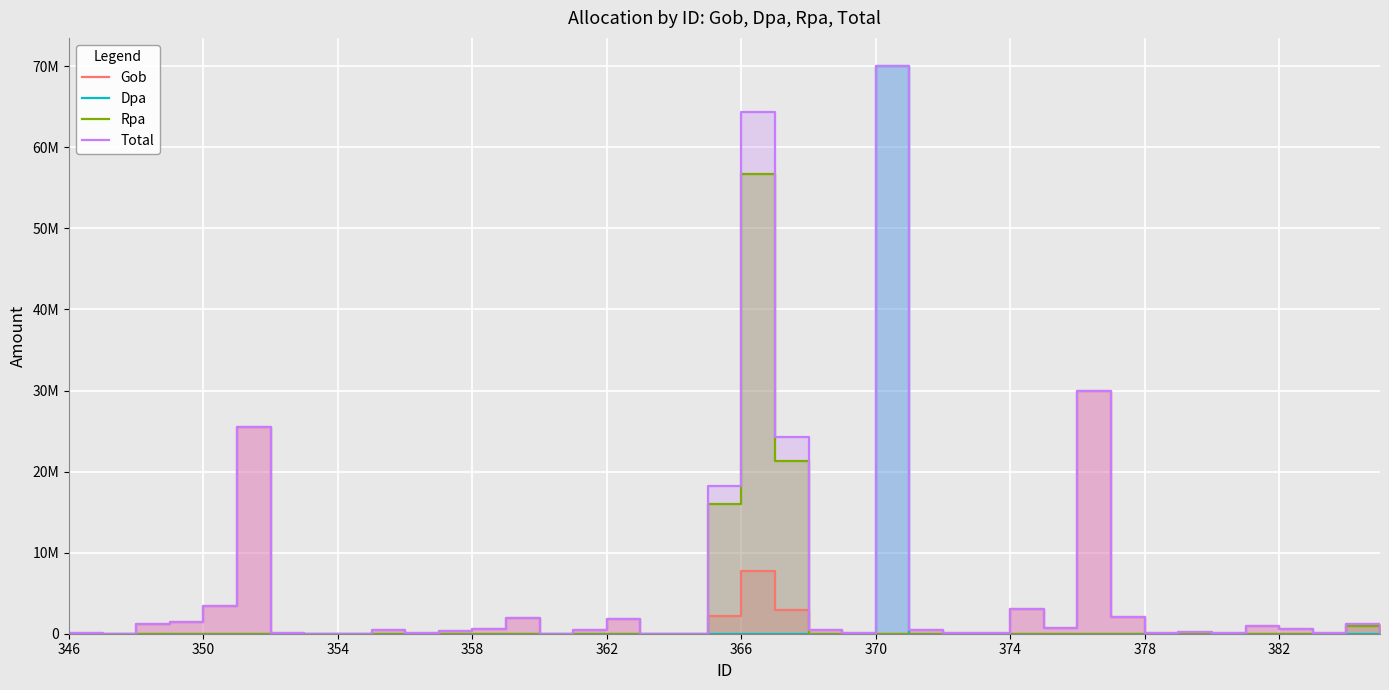

What is the sum of the Total values at 39 and 33?

275000